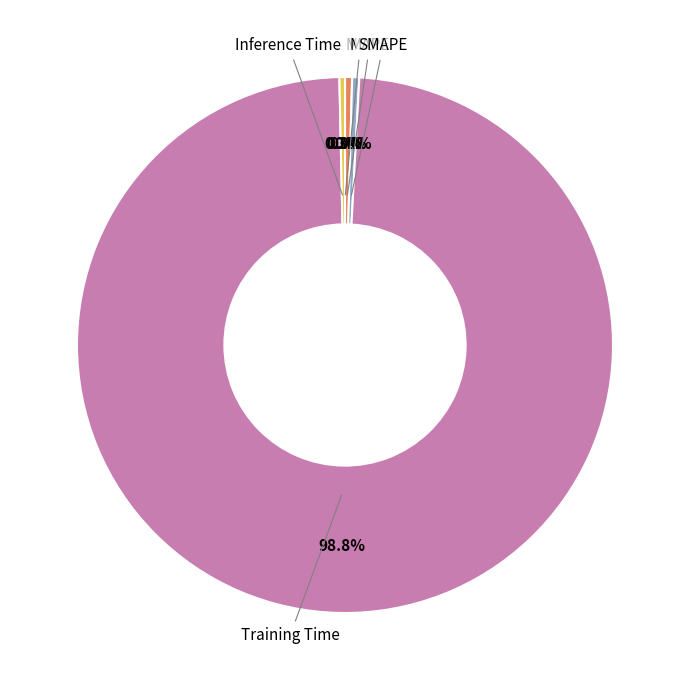

Does any single category account for the majority?

Yes